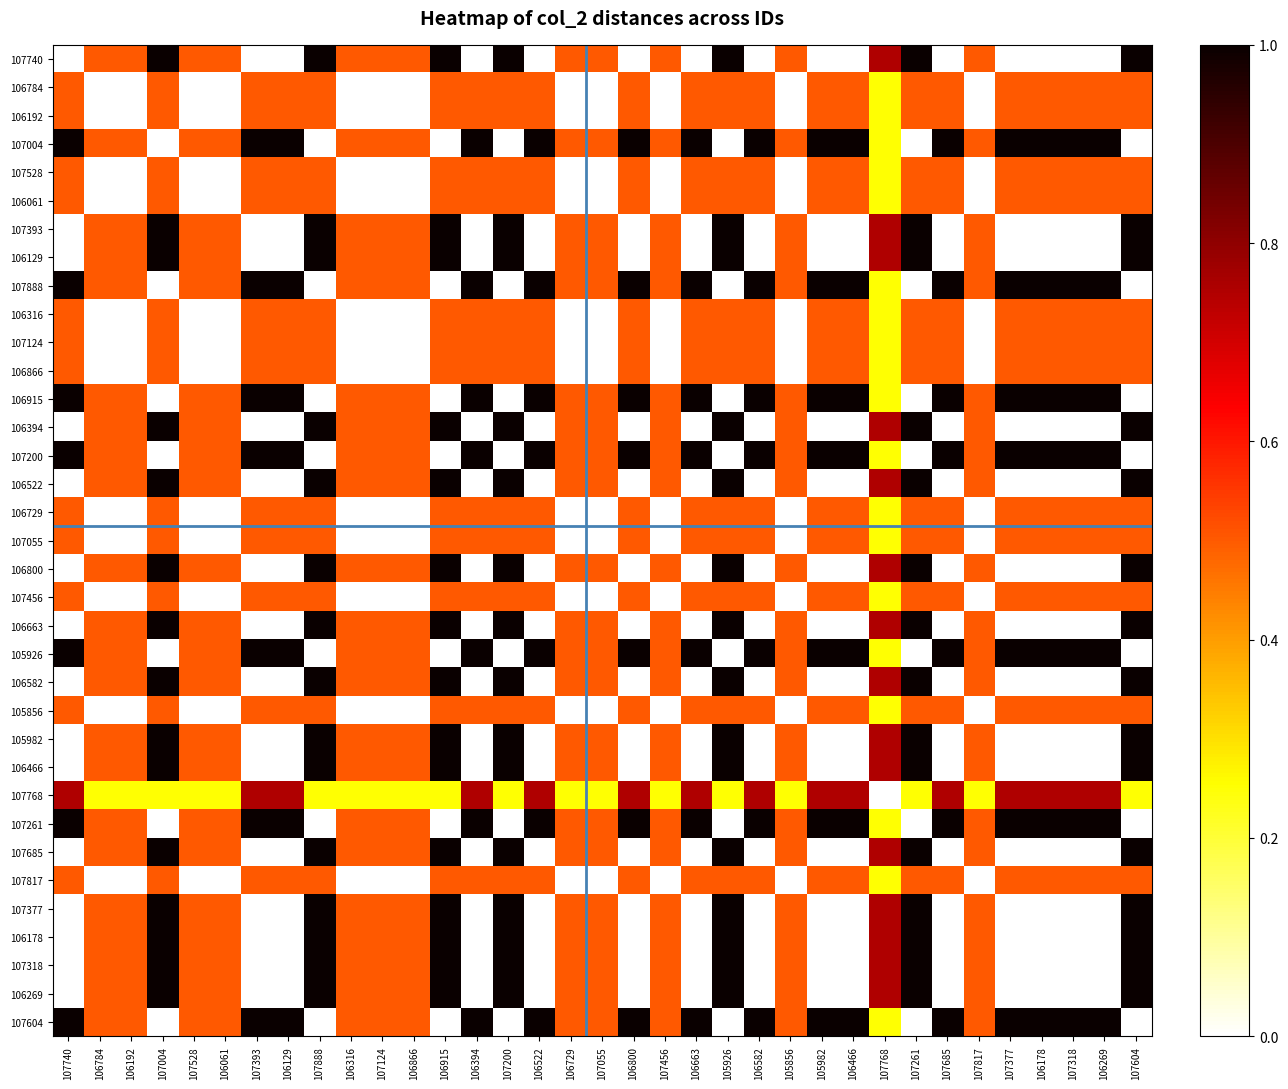

Reading left to right, transcribe all the data shown in this chart.

107740: 107740=0.0	106784=0.5	106192=0.5	107004=1.0	107528=0.5	106061=0.5	107393=0.0	106129=0.0	107888=1.0	106316=0.5	107124=0.5	106866=0.5	106915=1.0	106394=0.0	107200=1.0	106522=0.0	106729=0.5	107055=0.5	106800=0.0	107456=0.5	106663=0.0	105926=1.0	106582=0.0	105856=0.5	105982=0.0	106466=0.0	107768=0.8	107261=1.0	107685=0.0	107817=0.5	107377=0.0	106178=0.0	107318=0.0	106269=0.0	107604=1.0
106784: 107740=0.5	106784=0.0	106192=0.0	107004=0.5	107528=0.0	106061=0.0	107393=0.5	106129=0.5	107888=0.5	106316=0.0	107124=0.0	106866=0.0	106915=0.5	106394=0.5	107200=0.5	106522=0.5	106729=0.0	107055=0.0	106800=0.5	107456=0.0	106663=0.5	105926=0.5	106582=0.5	105856=0.0	105982=0.5	106466=0.5	107768=0.2	107261=0.5	107685=0.5	107817=0.0	107377=0.5	106178=0.5	107318=0.5	106269=0.5	107604=0.5
106192: 107740=0.5	106784=0.0	106192=0.0	107004=0.5	107528=0.0	106061=0.0	107393=0.5	106129=0.5	107888=0.5	106316=0.0	107124=0.0	106866=0.0	106915=0.5	106394=0.5	107200=0.5	106522=0.5	106729=0.0	107055=0.0	106800=0.5	107456=0.0	106663=0.5	105926=0.5	106582=0.5	105856=0.0	105982=0.5	106466=0.5	107768=0.2	107261=0.5	107685=0.5	107817=0.0	107377=0.5	106178=0.5	107318=0.5	106269=0.5	107604=0.5
107004: 107740=1.0	106784=0.5	106192=0.5	107004=0.0	107528=0.5	106061=0.5	107393=1.0	106129=1.0	107888=0.0	106316=0.5	107124=0.5	106866=0.5	106915=0.0	106394=1.0	107200=0.0	106522=1.0	106729=0.5	107055=0.5	106800=1.0	107456=0.5	106663=1.0	105926=0.0	106582=1.0	105856=0.5	105982=1.0	106466=1.0	107768=0.2	107261=0.0	107685=1.0	107817=0.5	107377=1.0	106178=1.0	107318=1.0	106269=1.0	107604=0.0
107528: 107740=0.5	106784=0.0	106192=0.0	107004=0.5	107528=0.0	106061=0.0	107393=0.5	106129=0.5	107888=0.5	106316=0.0	107124=0.0	106866=0.0	106915=0.5	106394=0.5	107200=0.5	106522=0.5	106729=0.0	107055=0.0	106800=0.5	107456=0.0	106663=0.5	105926=0.5	106582=0.5	105856=0.0	105982=0.5	106466=0.5	107768=0.2	107261=0.5	107685=0.5	107817=0.0	107377=0.5	106178=0.5	107318=0.5	106269=0.5	107604=0.5
106061: 107740=0.5	106784=0.0	106192=0.0	107004=0.5	107528=0.0	106061=0.0	107393=0.5	106129=0.5	107888=0.5	106316=0.0	107124=0.0	106866=0.0	106915=0.5	106394=0.5	107200=0.5	106522=0.5	106729=0.0	107055=0.0	106800=0.5	107456=0.0	106663=0.5	105926=0.5	106582=0.5	105856=0.0	105982=0.5	106466=0.5	107768=0.2	107261=0.5	107685=0.5	107817=0.0	107377=0.5	106178=0.5	107318=0.5	106269=0.5	107604=0.5
107393: 107740=0.0	106784=0.5	106192=0.5	107004=1.0	107528=0.5	106061=0.5	107393=0.0	106129=0.0	107888=1.0	106316=0.5	107124=0.5	106866=0.5	106915=1.0	106394=0.0	107200=1.0	106522=0.0	106729=0.5	107055=0.5	106800=0.0	107456=0.5	106663=0.0	105926=1.0	106582=0.0	105856=0.5	105982=0.0	106466=0.0	107768=0.8	107261=1.0	107685=0.0	107817=0.5	107377=0.0	106178=0.0	107318=0.0	106269=0.0	107604=1.0
106129: 107740=0.0	106784=0.5	106192=0.5	107004=1.0	107528=0.5	106061=0.5	107393=0.0	106129=0.0	107888=1.0	106316=0.5	107124=0.5	106866=0.5	106915=1.0	106394=0.0	107200=1.0	106522=0.0	106729=0.5	107055=0.5	106800=0.0	107456=0.5	106663=0.0	105926=1.0	106582=0.0	105856=0.5	105982=0.0	106466=0.0	107768=0.8	107261=1.0	107685=0.0	107817=0.5	107377=0.0	106178=0.0	107318=0.0	106269=0.0	107604=1.0
107888: 107740=1.0	106784=0.5	106192=0.5	107004=0.0	107528=0.5	106061=0.5	107393=1.0	106129=1.0	107888=0.0	106316=0.5	107124=0.5	106866=0.5	106915=0.0	106394=1.0	107200=0.0	106522=1.0	106729=0.5	107055=0.5	106800=1.0	107456=0.5	106663=1.0	105926=0.0	106582=1.0	105856=0.5	105982=1.0	106466=1.0	107768=0.2	107261=0.0	107685=1.0	107817=0.5	107377=1.0	106178=1.0	107318=1.0	106269=1.0	107604=0.0
106316: 107740=0.5	106784=0.0	106192=0.0	107004=0.5	107528=0.0	106061=0.0	107393=0.5	106129=0.5	107888=0.5	106316=0.0	107124=0.0	106866=0.0	106915=0.5	106394=0.5	107200=0.5	106522=0.5	106729=0.0	107055=0.0	106800=0.5	107456=0.0	106663=0.5	105926=0.5	106582=0.5	105856=0.0	105982=0.5	106466=0.5	107768=0.2	107261=0.5	107685=0.5	107817=0.0	107377=0.5	106178=0.5	107318=0.5	106269=0.5	107604=0.5
107124: 107740=0.5	106784=0.0	106192=0.0	107004=0.5	107528=0.0	106061=0.0	107393=0.5	106129=0.5	107888=0.5	106316=0.0	107124=0.0	106866=0.0	106915=0.5	106394=0.5	107200=0.5	106522=0.5	106729=0.0	107055=0.0	106800=0.5	107456=0.0	106663=0.5	105926=0.5	106582=0.5	105856=0.0	105982=0.5	106466=0.5	107768=0.2	107261=0.5	107685=0.5	107817=0.0	107377=0.5	106178=0.5	107318=0.5	106269=0.5	107604=0.5
106866: 107740=0.5	106784=0.0	106192=0.0	107004=0.5	107528=0.0	106061=0.0	107393=0.5	106129=0.5	107888=0.5	106316=0.0	107124=0.0	106866=0.0	106915=0.5	106394=0.5	107200=0.5	106522=0.5	106729=0.0	107055=0.0	106800=0.5	107456=0.0	106663=0.5	105926=0.5	106582=0.5	105856=0.0	105982=0.5	106466=0.5	107768=0.2	107261=0.5	107685=0.5	107817=0.0	107377=0.5	106178=0.5	107318=0.5	106269=0.5	107604=0.5
106915: 107740=1.0	106784=0.5	106192=0.5	107004=0.0	107528=0.5	106061=0.5	107393=1.0	106129=1.0	107888=0.0	106316=0.5	107124=0.5	106866=0.5	106915=0.0	106394=1.0	107200=0.0	106522=1.0	106729=0.5	107055=0.5	106800=1.0	107456=0.5	106663=1.0	105926=0.0	106582=1.0	105856=0.5	105982=1.0	106466=1.0	107768=0.2	107261=0.0	107685=1.0	107817=0.5	107377=1.0	106178=1.0	107318=1.0	106269=1.0	107604=0.0
106394: 107740=0.0	106784=0.5	106192=0.5	107004=1.0	107528=0.5	106061=0.5	107393=0.0	106129=0.0	107888=1.0	106316=0.5	107124=0.5	106866=0.5	106915=1.0	106394=0.0	107200=1.0	106522=0.0	106729=0.5	107055=0.5	106800=0.0	107456=0.5	106663=0.0	105926=1.0	106582=0.0	105856=0.5	105982=0.0	106466=0.0	107768=0.8	107261=1.0	107685=0.0	107817=0.5	107377=0.0	106178=0.0	107318=0.0	106269=0.0	107604=1.0
107200: 107740=1.0	106784=0.5	106192=0.5	107004=0.0	107528=0.5	106061=0.5	107393=1.0	106129=1.0	107888=0.0	106316=0.5	107124=0.5	106866=0.5	106915=0.0	106394=1.0	107200=0.0	106522=1.0	106729=0.5	107055=0.5	106800=1.0	107456=0.5	106663=1.0	105926=0.0	106582=1.0	105856=0.5	105982=1.0	106466=1.0	107768=0.2	107261=0.0	107685=1.0	107817=0.5	107377=1.0	106178=1.0	107318=1.0	106269=1.0	107604=0.0
106522: 107740=0.0	106784=0.5	106192=0.5	107004=1.0	107528=0.5	106061=0.5	107393=0.0	106129=0.0	107888=1.0	106316=0.5	107124=0.5	106866=0.5	106915=1.0	106394=0.0	107200=1.0	106522=0.0	106729=0.5	107055=0.5	106800=0.0	107456=0.5	106663=0.0	105926=1.0	106582=0.0	105856=0.5	105982=0.0	106466=0.0	107768=0.8	107261=1.0	107685=0.0	107817=0.5	107377=0.0	106178=0.0	107318=0.0	106269=0.0	107604=1.0
106729: 107740=0.5	106784=0.0	106192=0.0	107004=0.5	107528=0.0	106061=0.0	107393=0.5	106129=0.5	107888=0.5	106316=0.0	107124=0.0	106866=0.0	106915=0.5	106394=0.5	107200=0.5	106522=0.5	106729=0.0	107055=0.0	106800=0.5	107456=0.0	106663=0.5	105926=0.5	106582=0.5	105856=0.0	105982=0.5	106466=0.5	107768=0.2	107261=0.5	107685=0.5	107817=0.0	107377=0.5	106178=0.5	107318=0.5	106269=0.5	107604=0.5
107055: 107740=0.5	106784=0.0	106192=0.0	107004=0.5	107528=0.0	106061=0.0	107393=0.5	106129=0.5	107888=0.5	106316=0.0	107124=0.0	106866=0.0	106915=0.5	106394=0.5	107200=0.5	106522=0.5	106729=0.0	107055=0.0	106800=0.5	107456=0.0	106663=0.5	105926=0.5	106582=0.5	105856=0.0	105982=0.5	106466=0.5	107768=0.2	107261=0.5	107685=0.5	107817=0.0	107377=0.5	106178=0.5	107318=0.5	106269=0.5	107604=0.5
106800: 107740=0.0	106784=0.5	106192=0.5	107004=1.0	107528=0.5	106061=0.5	107393=0.0	106129=0.0	107888=1.0	106316=0.5	107124=0.5	106866=0.5	106915=1.0	106394=0.0	107200=1.0	106522=0.0	106729=0.5	107055=0.5	106800=0.0	107456=0.5	106663=0.0	105926=1.0	106582=0.0	105856=0.5	105982=0.0	106466=0.0	107768=0.8	107261=1.0	107685=0.0	107817=0.5	107377=0.0	106178=0.0	107318=0.0	106269=0.0	107604=1.0
107456: 107740=0.5	106784=0.0	106192=0.0	107004=0.5	107528=0.0	106061=0.0	107393=0.5	106129=0.5	107888=0.5	106316=0.0	107124=0.0	106866=0.0	106915=0.5	106394=0.5	107200=0.5	106522=0.5	106729=0.0	107055=0.0	106800=0.5	107456=0.0	106663=0.5	105926=0.5	106582=0.5	105856=0.0	105982=0.5	106466=0.5	107768=0.2	107261=0.5	107685=0.5	107817=0.0	107377=0.5	106178=0.5	107318=0.5	106269=0.5	107604=0.5
106663: 107740=0.0	106784=0.5	106192=0.5	107004=1.0	107528=0.5	106061=0.5	107393=0.0	106129=0.0	107888=1.0	106316=0.5	107124=0.5	106866=0.5	106915=1.0	106394=0.0	107200=1.0	106522=0.0	106729=0.5	107055=0.5	106800=0.0	107456=0.5	106663=0.0	105926=1.0	106582=0.0	105856=0.5	105982=0.0	106466=0.0	107768=0.8	107261=1.0	107685=0.0	107817=0.5	107377=0.0	106178=0.0	107318=0.0	106269=0.0	107604=1.0
105926: 107740=1.0	106784=0.5	106192=0.5	107004=0.0	107528=0.5	106061=0.5	107393=1.0	106129=1.0	107888=0.0	106316=0.5	107124=0.5	106866=0.5	106915=0.0	106394=1.0	107200=0.0	106522=1.0	106729=0.5	107055=0.5	106800=1.0	107456=0.5	106663=1.0	105926=0.0	106582=1.0	105856=0.5	105982=1.0	106466=1.0	107768=0.2	107261=0.0	107685=1.0	107817=0.5	107377=1.0	106178=1.0	107318=1.0	106269=1.0	107604=0.0
106582: 107740=0.0	106784=0.5	106192=0.5	107004=1.0	107528=0.5	106061=0.5	107393=0.0	106129=0.0	107888=1.0	106316=0.5	107124=0.5	106866=0.5	106915=1.0	106394=0.0	107200=1.0	106522=0.0	106729=0.5	107055=0.5	106800=0.0	107456=0.5	106663=0.0	105926=1.0	106582=0.0	105856=0.5	105982=0.0	106466=0.0	107768=0.8	107261=1.0	107685=0.0	107817=0.5	107377=0.0	106178=0.0	107318=0.0	106269=0.0	107604=1.0
105856: 107740=0.5	106784=0.0	106192=0.0	107004=0.5	107528=0.0	106061=0.0	107393=0.5	106129=0.5	107888=0.5	106316=0.0	107124=0.0	106866=0.0	106915=0.5	106394=0.5	107200=0.5	106522=0.5	106729=0.0	107055=0.0	106800=0.5	107456=0.0	106663=0.5	105926=0.5	106582=0.5	105856=0.0	105982=0.5	106466=0.5	107768=0.2	107261=0.5	107685=0.5	107817=0.0	107377=0.5	106178=0.5	107318=0.5	106269=0.5	107604=0.5
105982: 107740=0.0	106784=0.5	106192=0.5	107004=1.0	107528=0.5	106061=0.5	107393=0.0	106129=0.0	107888=1.0	106316=0.5	107124=0.5	106866=0.5	106915=1.0	106394=0.0	107200=1.0	106522=0.0	106729=0.5	107055=0.5	106800=0.0	107456=0.5	106663=0.0	105926=1.0	106582=0.0	105856=0.5	105982=0.0	106466=0.0	107768=0.8	107261=1.0	107685=0.0	107817=0.5	107377=0.0	106178=0.0	107318=0.0	106269=0.0	107604=1.0
106466: 107740=0.0	106784=0.5	106192=0.5	107004=1.0	107528=0.5	106061=0.5	107393=0.0	106129=0.0	107888=1.0	106316=0.5	107124=0.5	106866=0.5	106915=1.0	106394=0.0	107200=1.0	106522=0.0	106729=0.5	107055=0.5	106800=0.0	107456=0.5	106663=0.0	105926=1.0	106582=0.0	105856=0.5	105982=0.0	106466=0.0	107768=0.8	107261=1.0	107685=0.0	107817=0.5	107377=0.0	106178=0.0	107318=0.0	106269=0.0	107604=1.0
107768: 107740=0.8	106784=0.2	106192=0.2	107004=0.2	107528=0.2	106061=0.2	107393=0.8	106129=0.8	107888=0.2	106316=0.2	107124=0.2	106866=0.2	106915=0.2	106394=0.8	107200=0.2	106522=0.8	106729=0.2	107055=0.2	106800=0.8	107456=0.2	106663=0.8	105926=0.2	106582=0.8	105856=0.2	105982=0.8	106466=0.8	107768=0.0	107261=0.2	107685=0.8	107817=0.2	107377=0.8	106178=0.8	107318=0.8	106269=0.8	107604=0.2
107261: 107740=1.0	106784=0.5	106192=0.5	107004=0.0	107528=0.5	106061=0.5	107393=1.0	106129=1.0	107888=0.0	106316=0.5	107124=0.5	106866=0.5	106915=0.0	106394=1.0	107200=0.0	106522=1.0	106729=0.5	107055=0.5	106800=1.0	107456=0.5	106663=1.0	105926=0.0	106582=1.0	105856=0.5	105982=1.0	106466=1.0	107768=0.2	107261=0.0	107685=1.0	107817=0.5	107377=1.0	106178=1.0	107318=1.0	106269=1.0	107604=0.0
107685: 107740=0.0	106784=0.5	106192=0.5	107004=1.0	107528=0.5	106061=0.5	107393=0.0	106129=0.0	107888=1.0	106316=0.5	107124=0.5	106866=0.5	106915=1.0	106394=0.0	107200=1.0	106522=0.0	106729=0.5	107055=0.5	106800=0.0	107456=0.5	106663=0.0	105926=1.0	106582=0.0	105856=0.5	105982=0.0	106466=0.0	107768=0.8	107261=1.0	107685=0.0	107817=0.5	107377=0.0	106178=0.0	107318=0.0	106269=0.0	107604=1.0
107817: 107740=0.5	106784=0.0	106192=0.0	107004=0.5	107528=0.0	106061=0.0	107393=0.5	106129=0.5	107888=0.5	106316=0.0	107124=0.0	106866=0.0	106915=0.5	106394=0.5	107200=0.5	106522=0.5	106729=0.0	107055=0.0	106800=0.5	107456=0.0	106663=0.5	105926=0.5	106582=0.5	105856=0.0	105982=0.5	106466=0.5	107768=0.2	107261=0.5	107685=0.5	107817=0.0	107377=0.5	106178=0.5	107318=0.5	106269=0.5	107604=0.5
107377: 107740=0.0	106784=0.5	106192=0.5	107004=1.0	107528=0.5	106061=0.5	107393=0.0	106129=0.0	107888=1.0	106316=0.5	107124=0.5	106866=0.5	106915=1.0	106394=0.0	107200=1.0	106522=0.0	106729=0.5	107055=0.5	106800=0.0	107456=0.5	106663=0.0	105926=1.0	106582=0.0	105856=0.5	105982=0.0	106466=0.0	107768=0.8	107261=1.0	107685=0.0	107817=0.5	107377=0.0	106178=0.0	107318=0.0	106269=0.0	107604=1.0
106178: 107740=0.0	106784=0.5	106192=0.5	107004=1.0	107528=0.5	106061=0.5	107393=0.0	106129=0.0	107888=1.0	106316=0.5	107124=0.5	106866=0.5	106915=1.0	106394=0.0	107200=1.0	106522=0.0	106729=0.5	107055=0.5	106800=0.0	107456=0.5	106663=0.0	105926=1.0	106582=0.0	105856=0.5	105982=0.0	106466=0.0	107768=0.8	107261=1.0	107685=0.0	107817=0.5	107377=0.0	106178=0.0	107318=0.0	106269=0.0	107604=1.0
107318: 107740=0.0	106784=0.5	106192=0.5	107004=1.0	107528=0.5	106061=0.5	107393=0.0	106129=0.0	107888=1.0	106316=0.5	107124=0.5	106866=0.5	106915=1.0	106394=0.0	107200=1.0	106522=0.0	106729=0.5	107055=0.5	106800=0.0	107456=0.5	106663=0.0	105926=1.0	106582=0.0	105856=0.5	105982=0.0	106466=0.0	107768=0.8	107261=1.0	107685=0.0	107817=0.5	107377=0.0	106178=0.0	107318=0.0	106269=0.0	107604=1.0
106269: 107740=0.0	106784=0.5	106192=0.5	107004=1.0	107528=0.5	106061=0.5	107393=0.0	106129=0.0	107888=1.0	106316=0.5	107124=0.5	106866=0.5	106915=1.0	106394=0.0	107200=1.0	106522=0.0	106729=0.5	107055=0.5	106800=0.0	107456=0.5	106663=0.0	105926=1.0	106582=0.0	105856=0.5	105982=0.0	106466=0.0	107768=0.8	107261=1.0	107685=0.0	107817=0.5	107377=0.0	106178=0.0	107318=0.0	106269=0.0	107604=1.0
107604: 107740=1.0	106784=0.5	106192=0.5	107004=0.0	107528=0.5	106061=0.5	107393=1.0	106129=1.0	107888=0.0	106316=0.5	107124=0.5	106866=0.5	106915=0.0	106394=1.0	107200=0.0	106522=1.0	106729=0.5	107055=0.5	106800=1.0	107456=0.5	106663=1.0	105926=0.0	106582=1.0	105856=0.5	105982=1.0	106466=1.0	107768=0.2	107261=0.0	107685=1.0	107817=0.5	107377=1.0	106178=1.0	107318=1.0	106269=1.0	107604=0.0